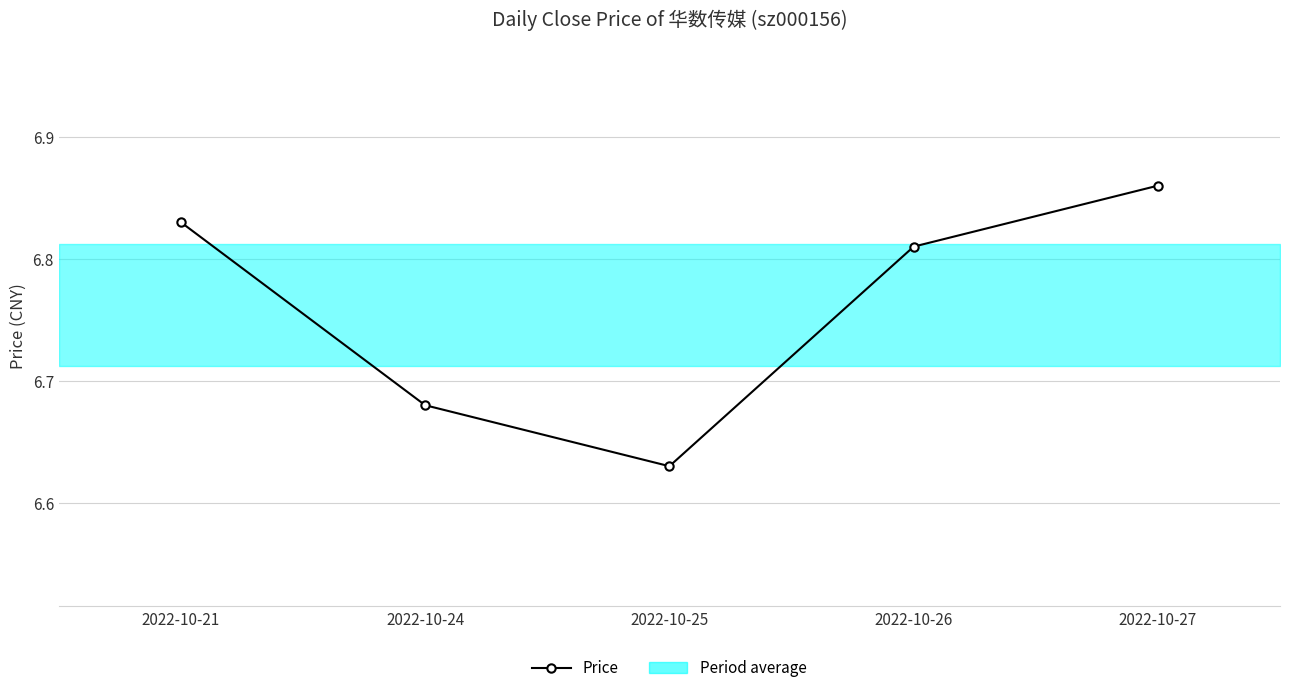

At which category does the chart reach its minimum across all series?

2022-10-25